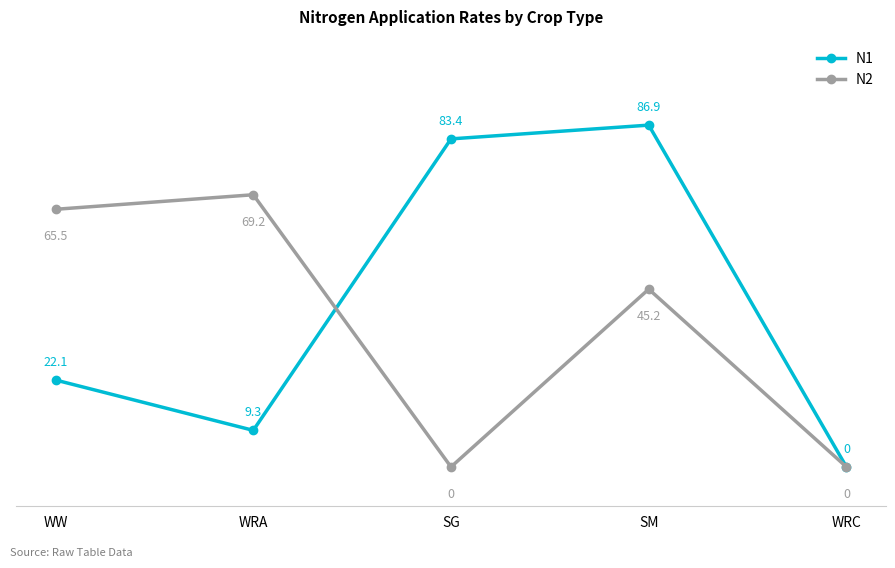

Reading right to left, list all the values displayed in this chart.

N1: 0.0	86.9	83.4	9.3	22.1
N2: 0.0	45.2	0.0	69.2	65.5